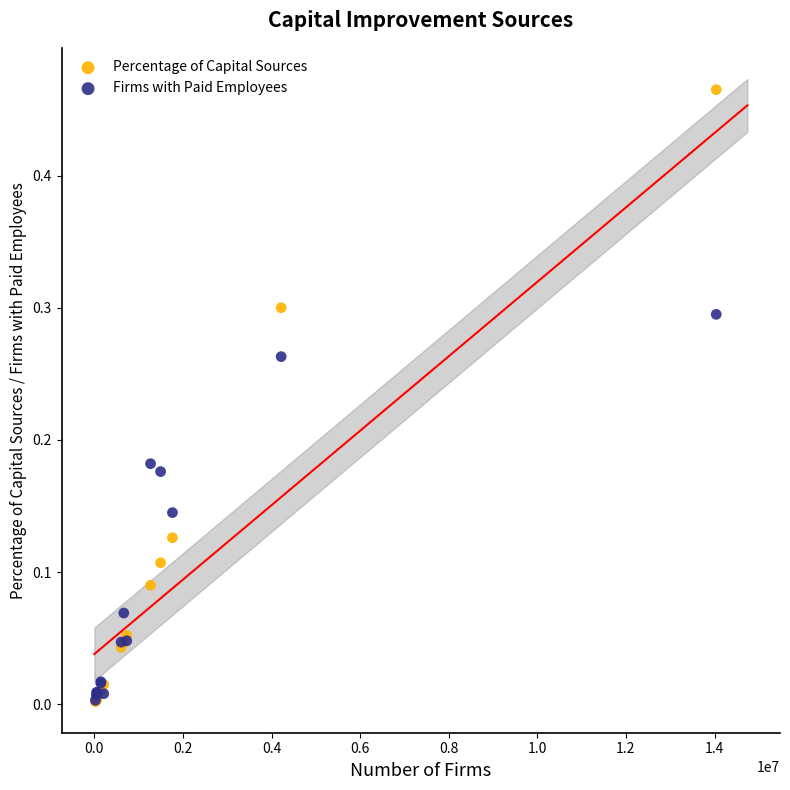

What are all the series names shown in the legend?

Percentage of Capital Sources, Firms with Paid Employees